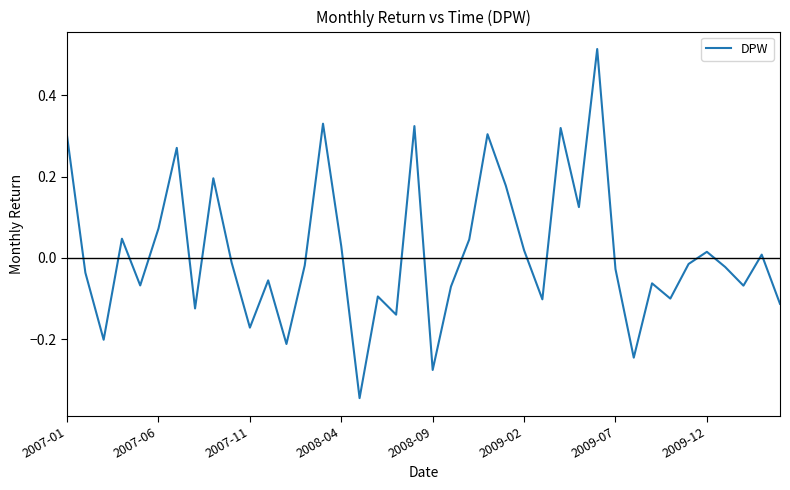

List the labels in order of value, largest first.

29, 14, 19, 27, 23, 2007-01, 2009-07, 8, 24, 28, 2009-02, 2008-04, 22, 15, 25, 35, 38, 9, 34, 13, 36, 30, 2007-06, 11, 32, 2008-09, 37, 21, 17, 33, 26, 39, 2009-12, 18, 10, 2007-11, 12, 31, 20, 16